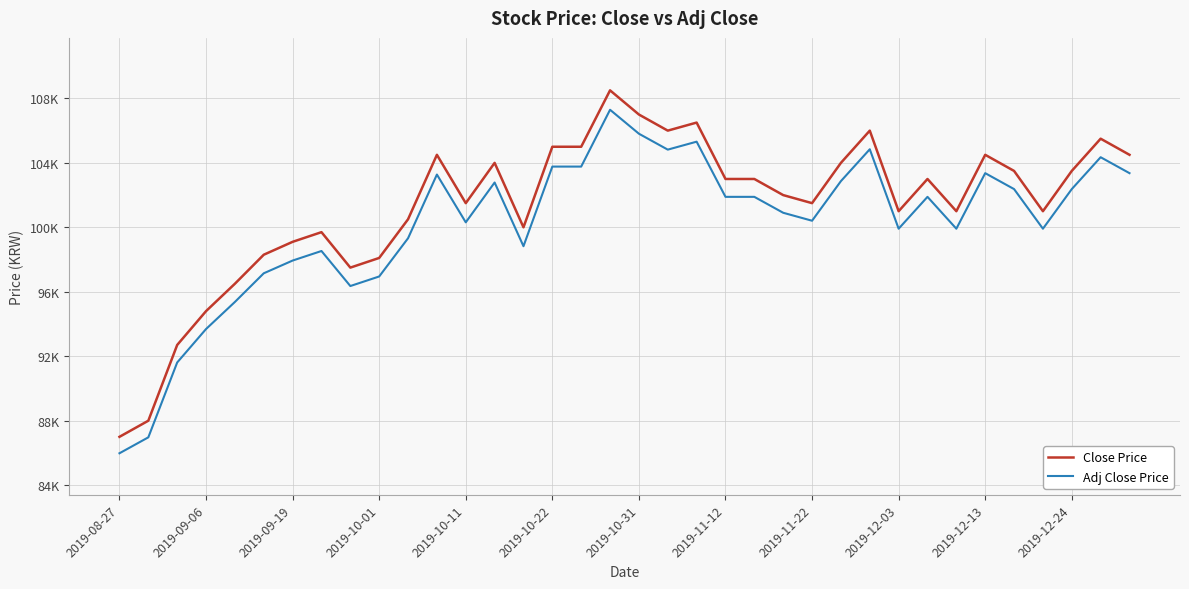

True or false: Adj Close Price has more than 0 points higher than both neighbors.

True